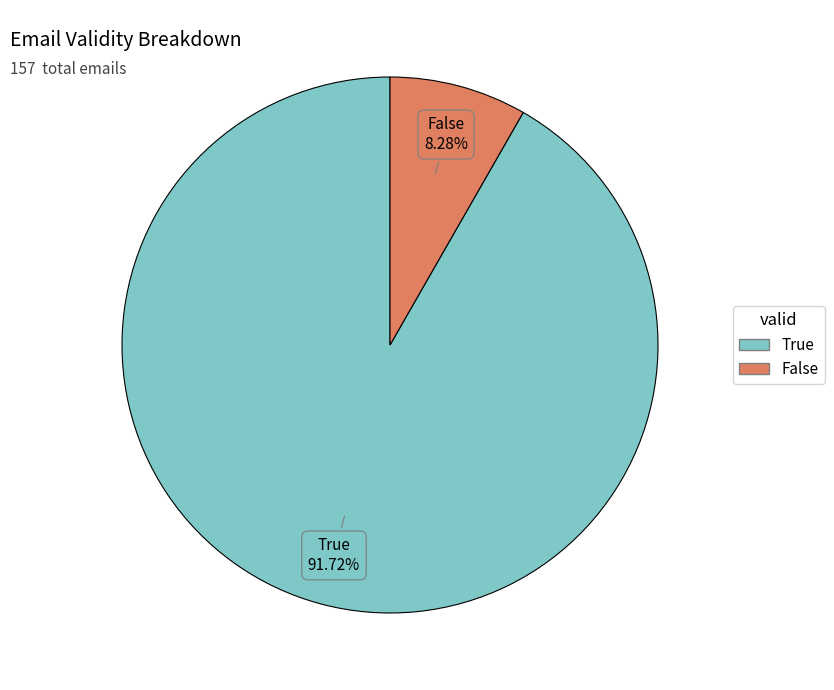

Rank the categories by value from lowest to highest.

False, True